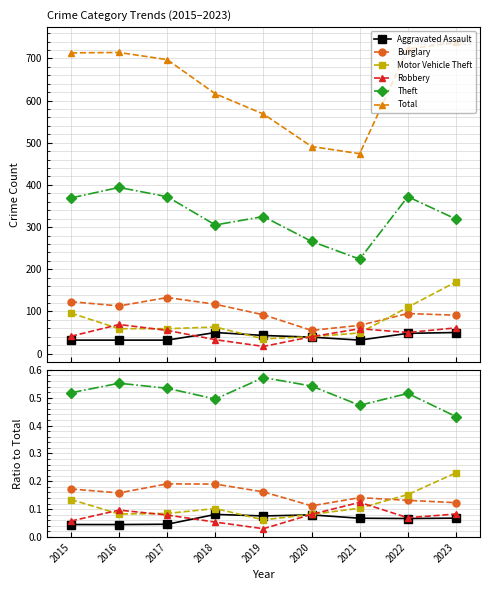

At 2018, list the series in order from largest to smallest.

Total, Theft, Burglary, Motor Vehicle Theft, Aggravated Assault, Robbery